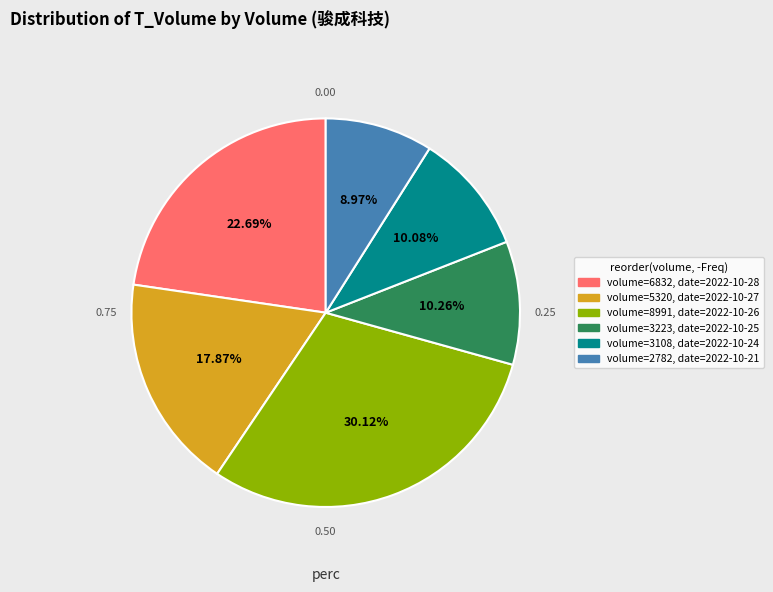

Is there a majority slice in this chart?

No